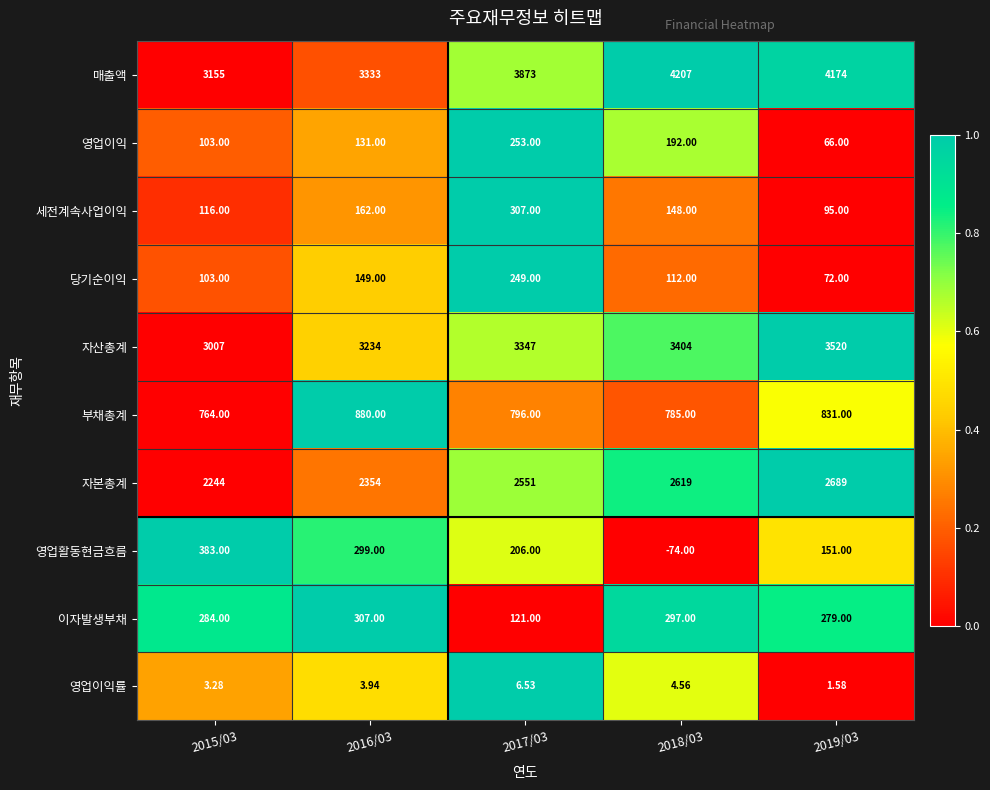

Which series has the widest spread of values?

매출액